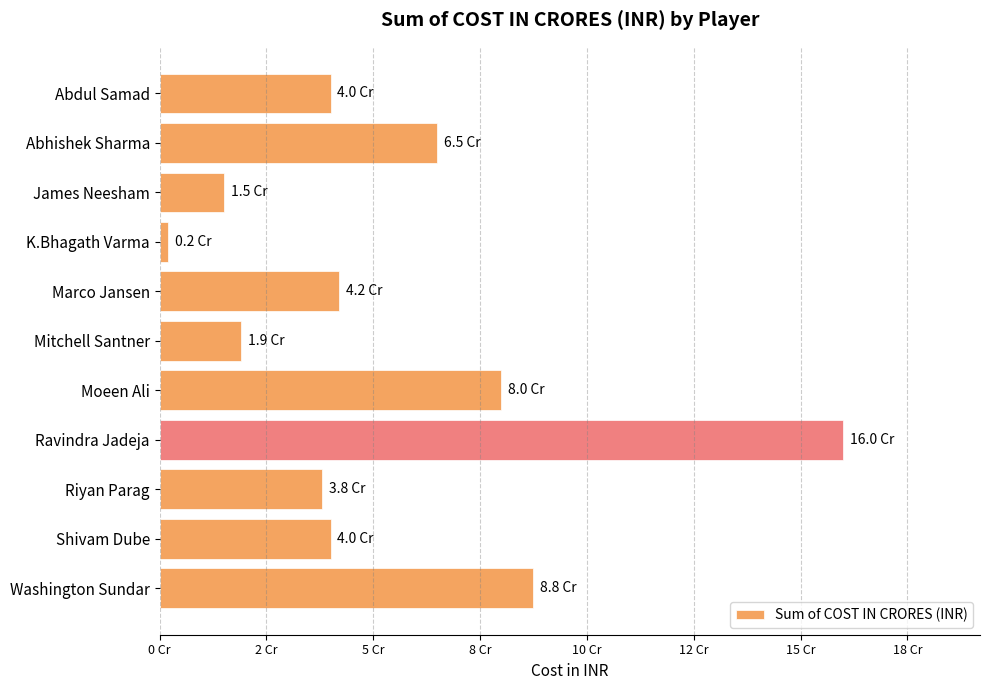

Are the bars horizontal?

Yes